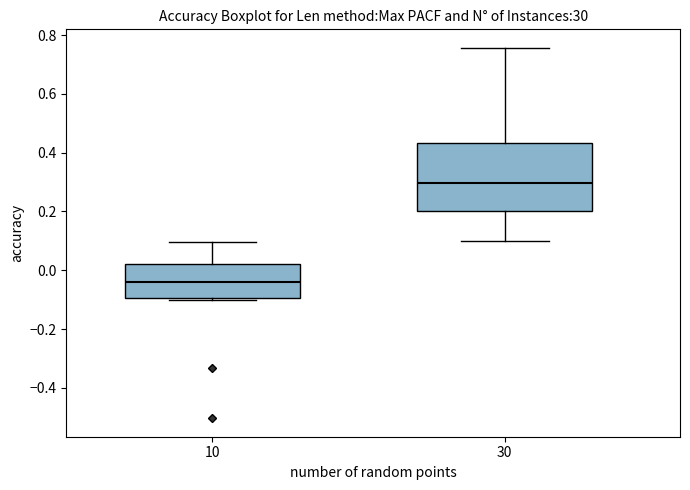

Comparing the boxes themselves (not the whiskers), which one is the tallest?

30